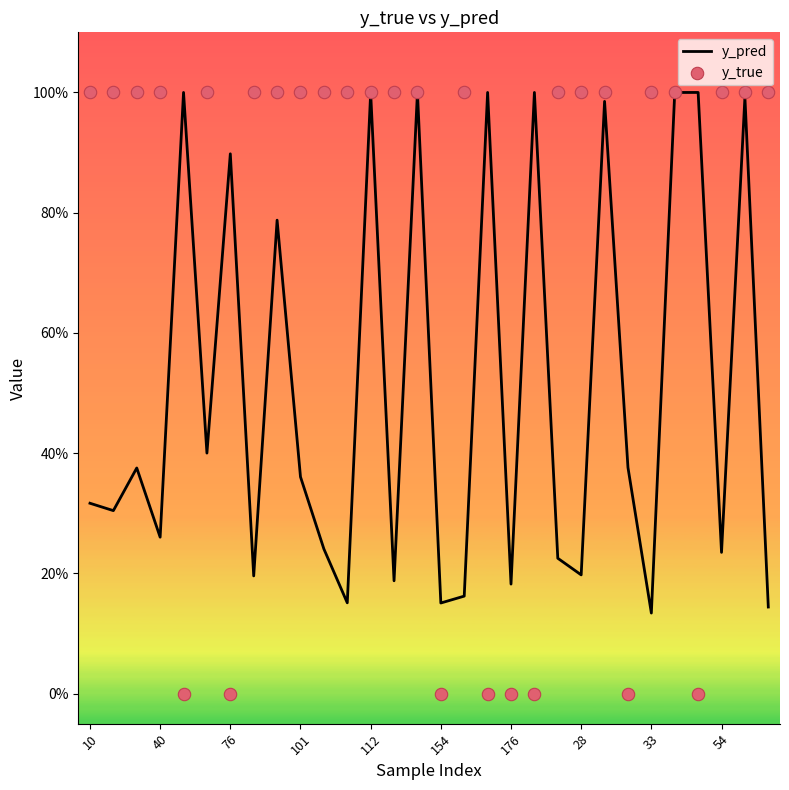

What is the total value across all series at 40?

1.3